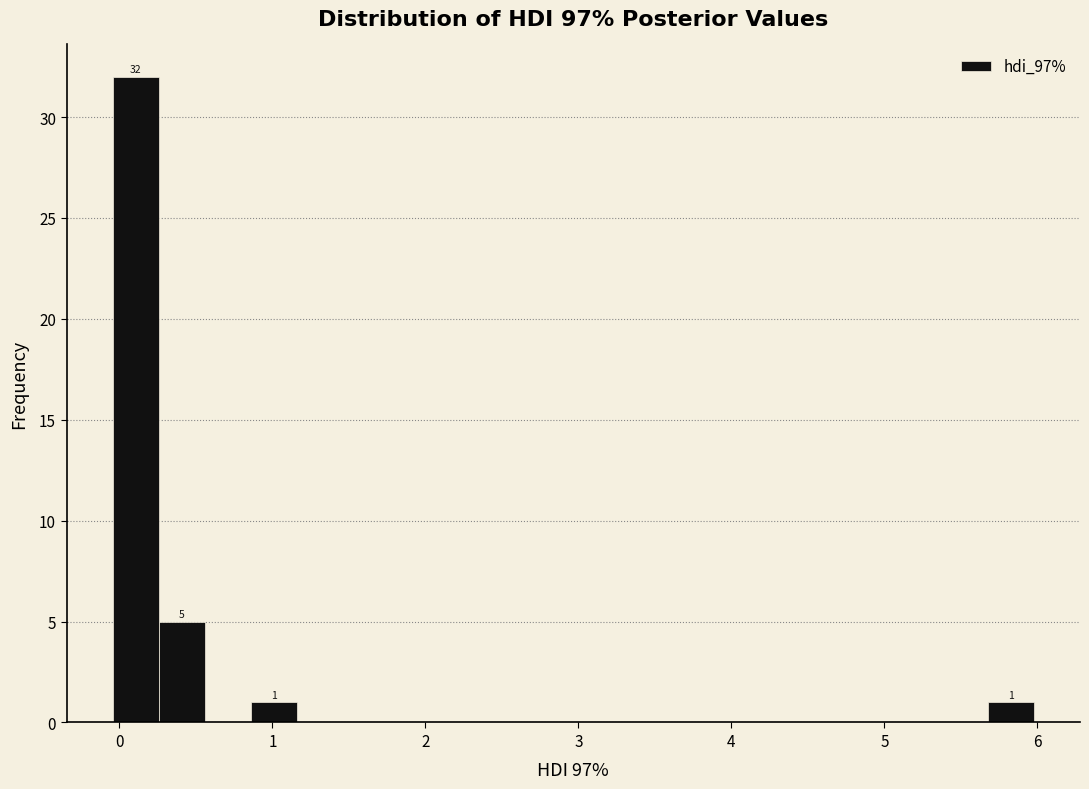

Around what value on the x-axis is the tallest bar? Give the approximate position of its centre, as read against the axis.

0.1